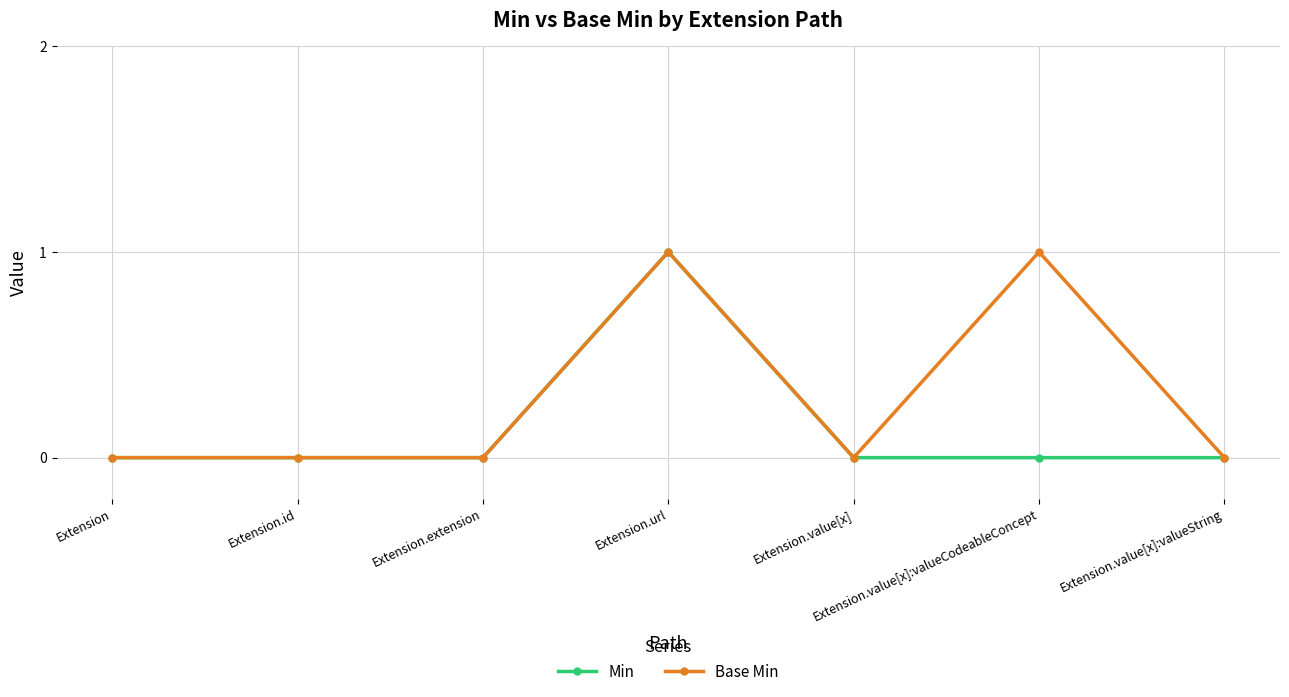

What is the total value across all series at Extension.value[x]:valueCodeableConcept?

1